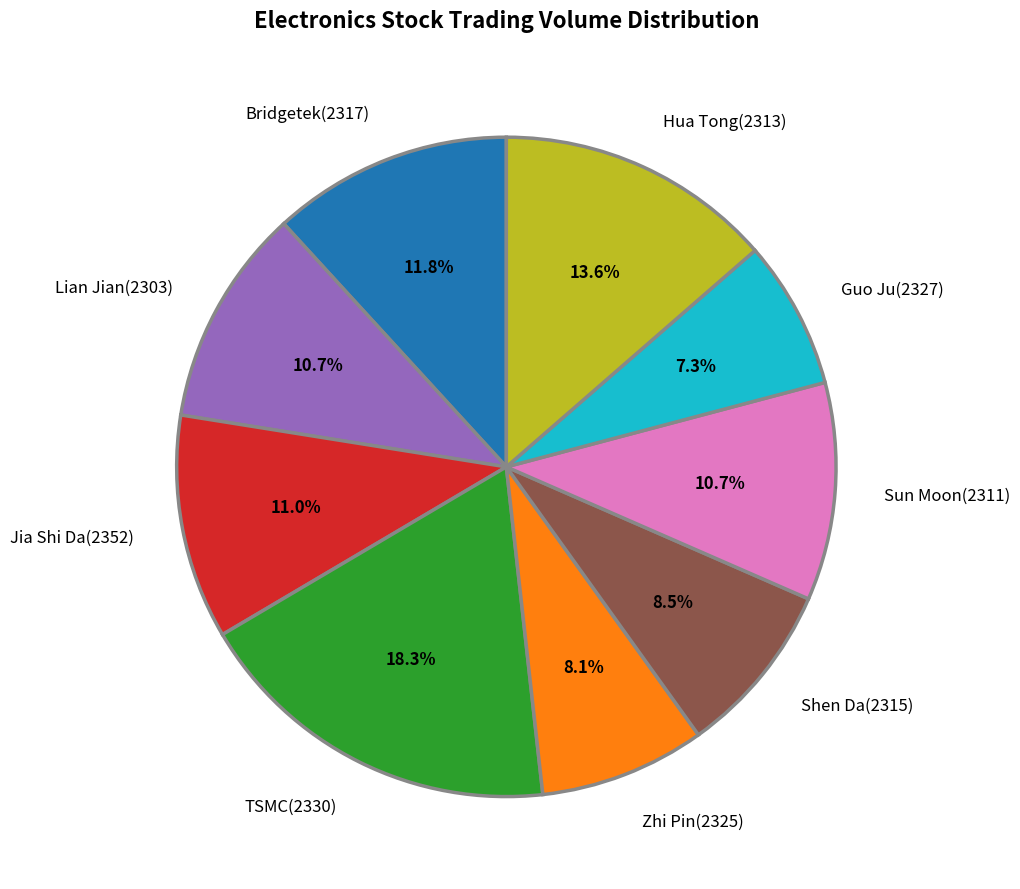

How much of the chart is everything except TSMC(2330)?

81.7%